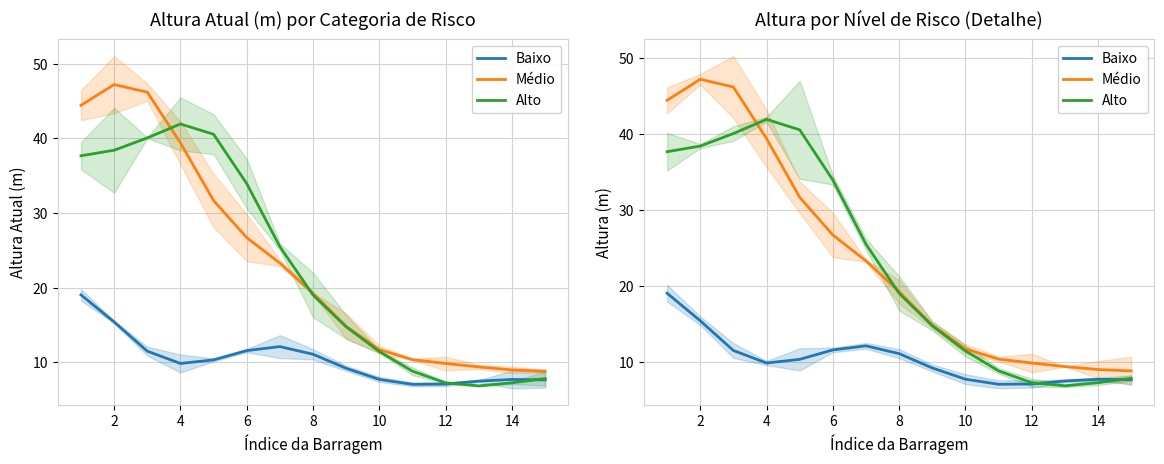

How many distinct data groups are displayed?

3